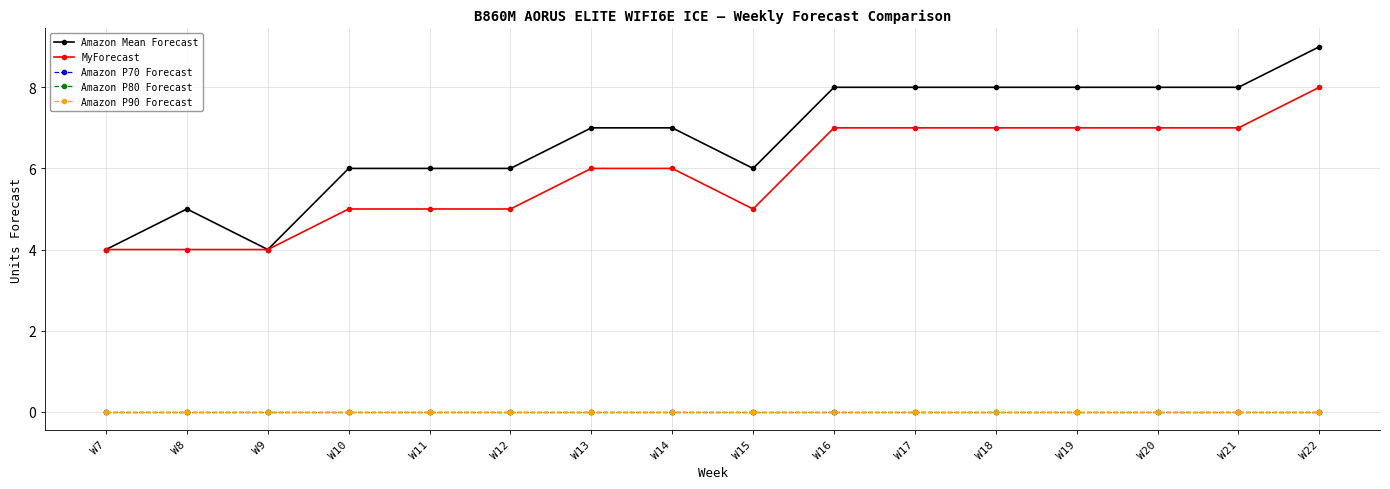

What is the maximum value shown in the chart?

9